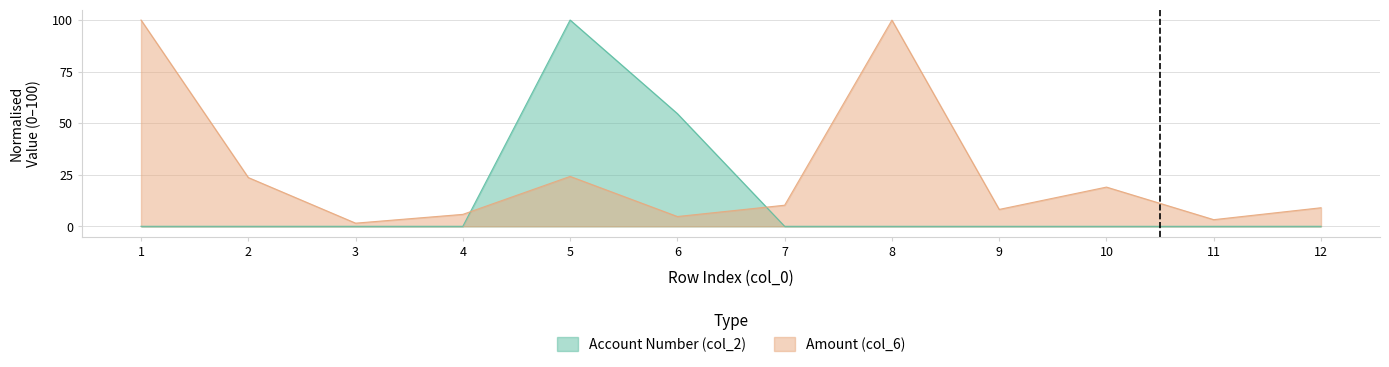

How many data points in Amount (col_6) are less than 10?

6